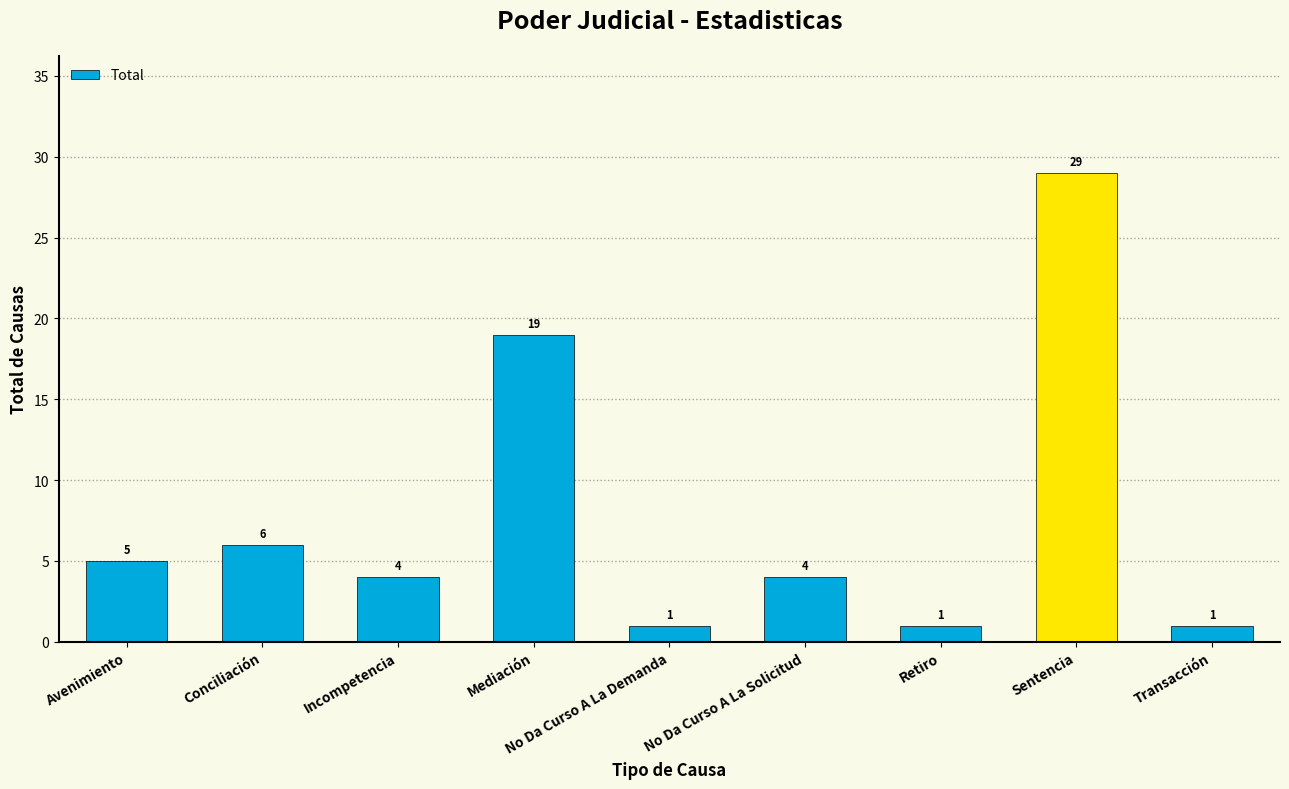

The value at Conciliación is 6. True or false?

True